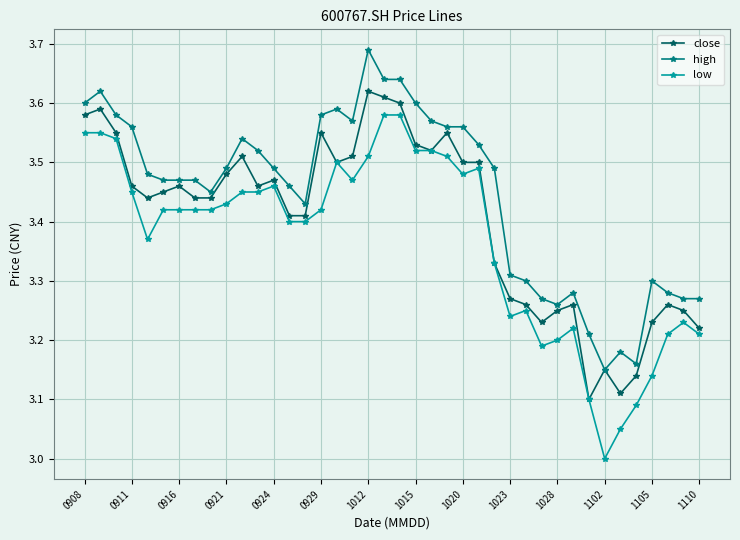

Count the high values in the range 3 to 4.

40